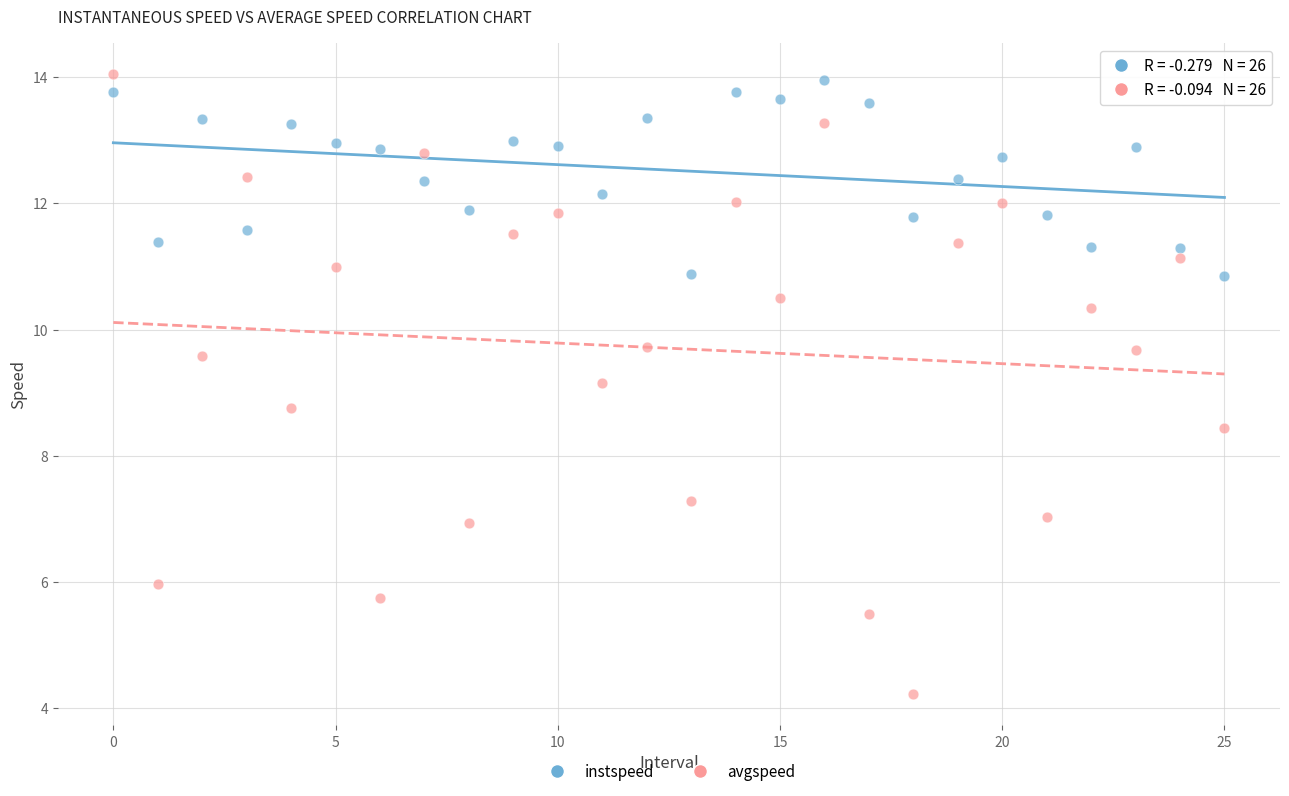

Which series reaches the minimum Y coordinate?

avgspeed